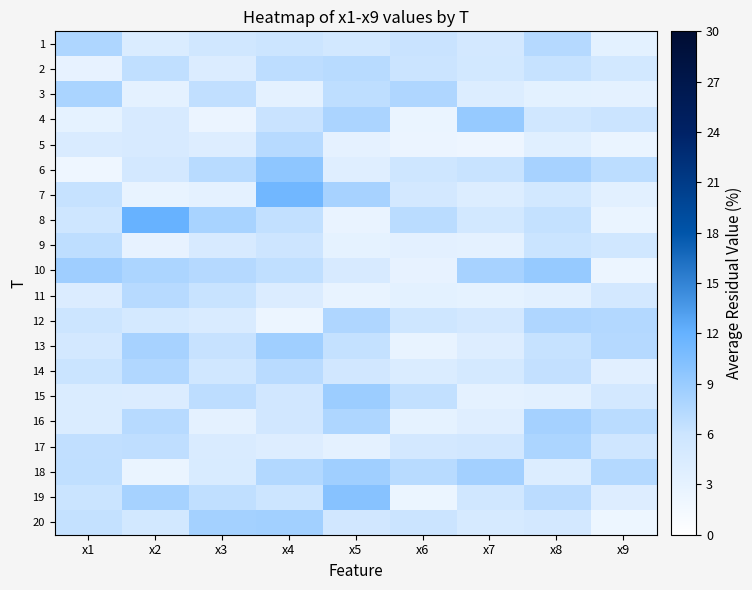

At which category is the sum across all series the highest?

x4